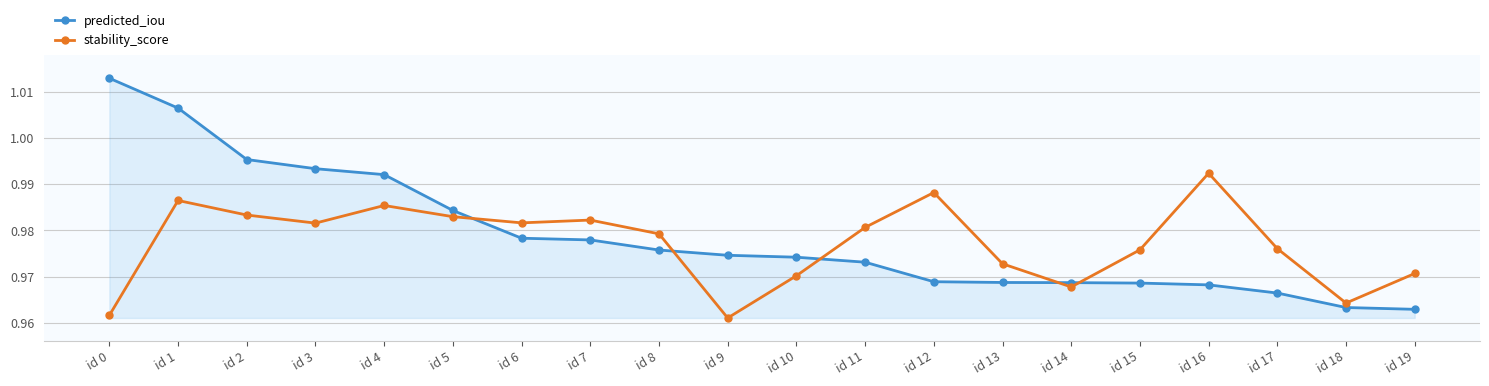

Count the stability_score values in the range 0 to 1.

20